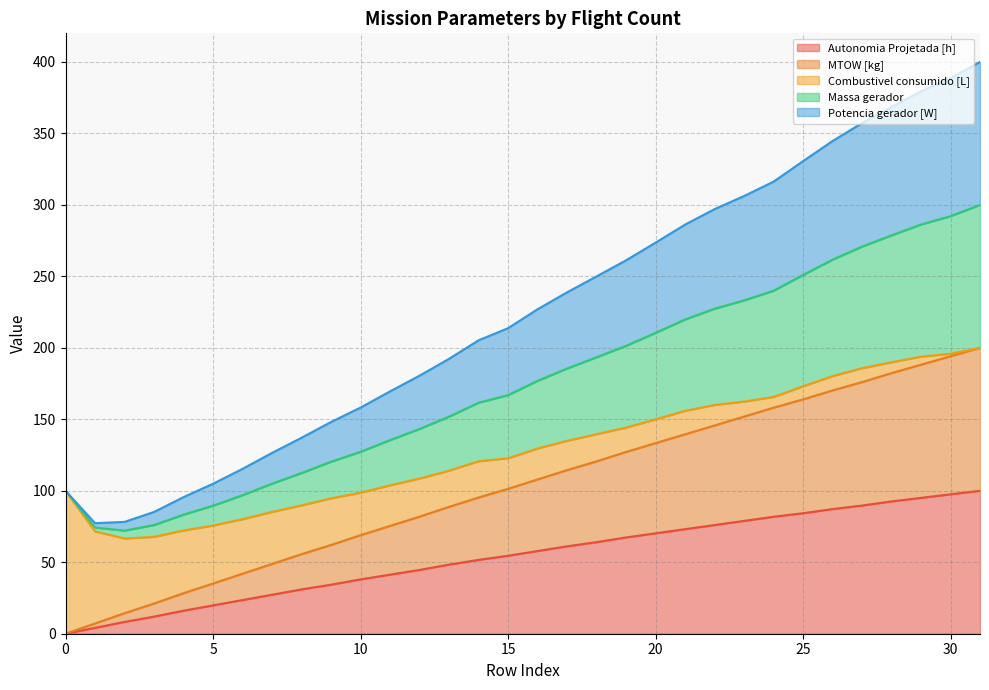

The value of Potencia gerador [W] at 22 is 68.7. True or false?

False